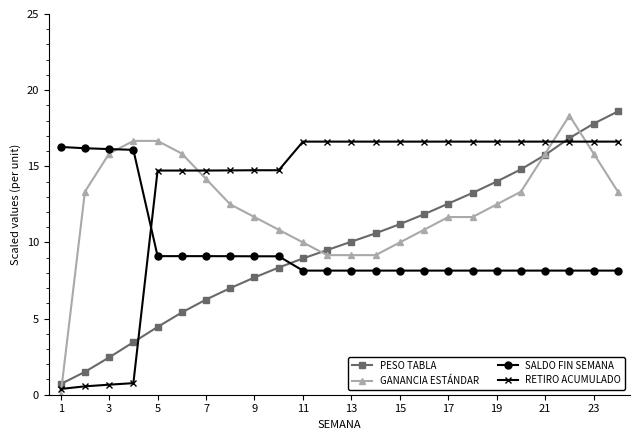

Which series ends up on top after the final intersection of RETIRO ACUMULADO and GANANCIA ESTÁNDAR?

RETIRO ACUMULADO